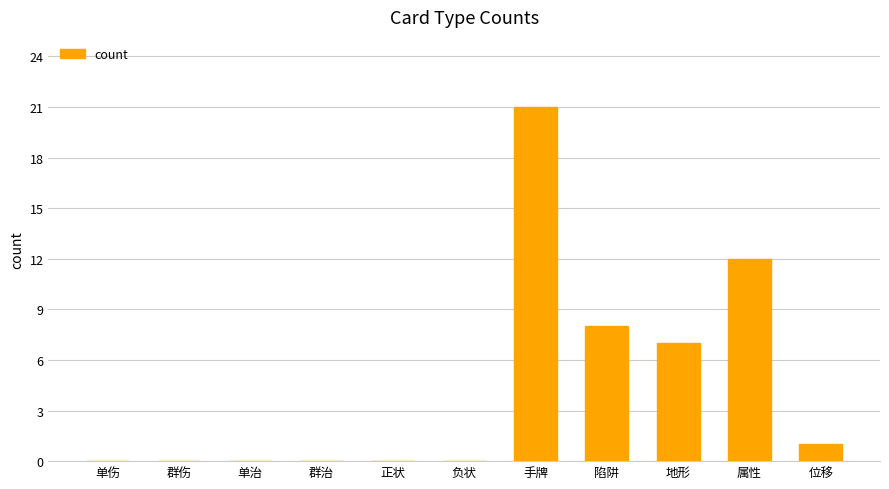

Which label corresponds to the largest value in the chart?

手牌